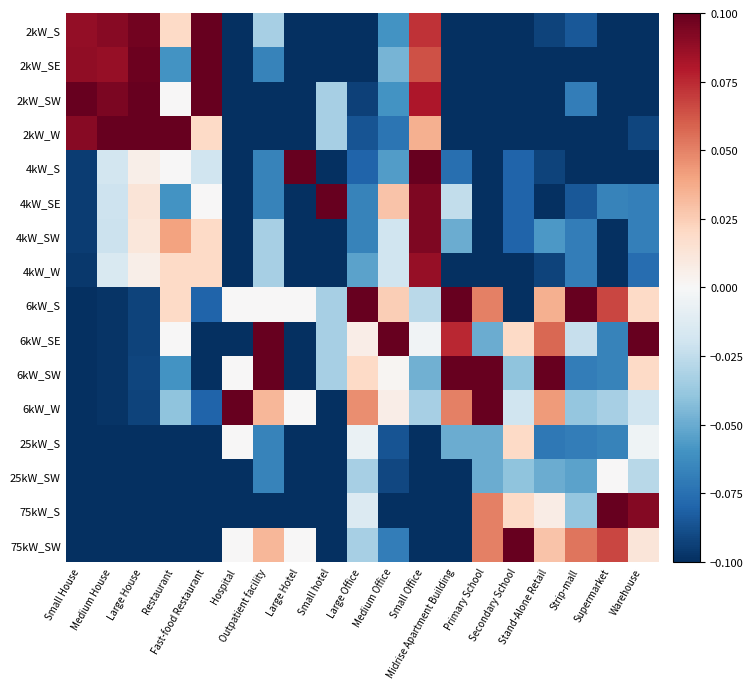

At which category is the sum across all series the highest?

Small Office